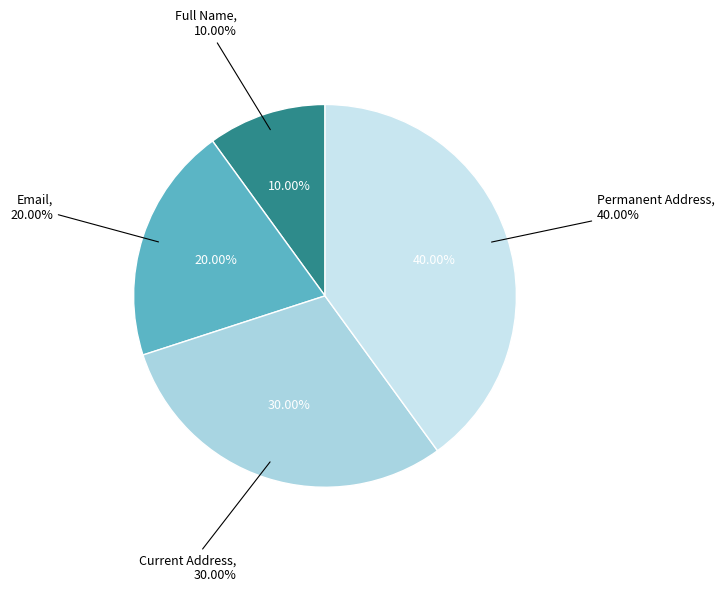

What percentage is NOT represented by Current Address?

70.0%